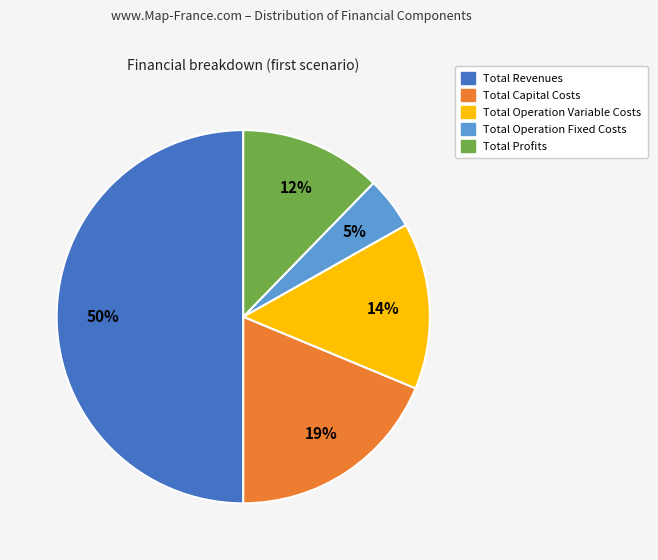

To the nearest percent, what is the combined percentage of Total Capital Costs and Total Profits?

31%